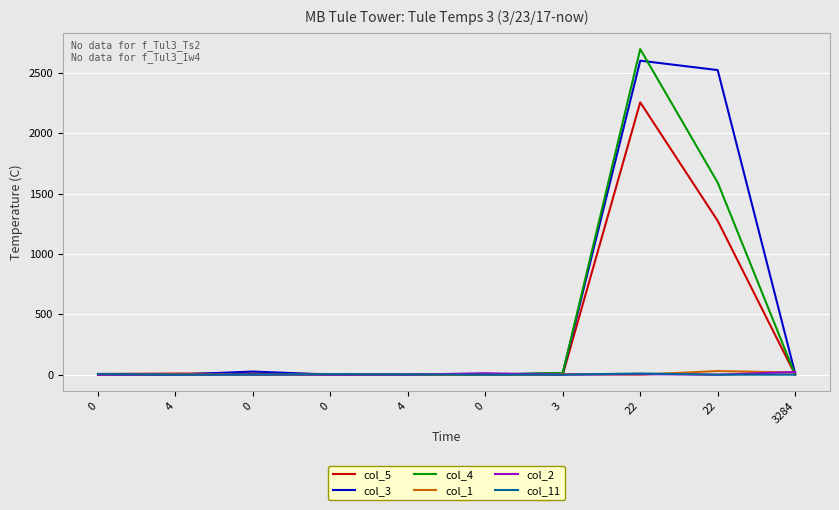

How many interior local valleys does the col_4 series have?

1